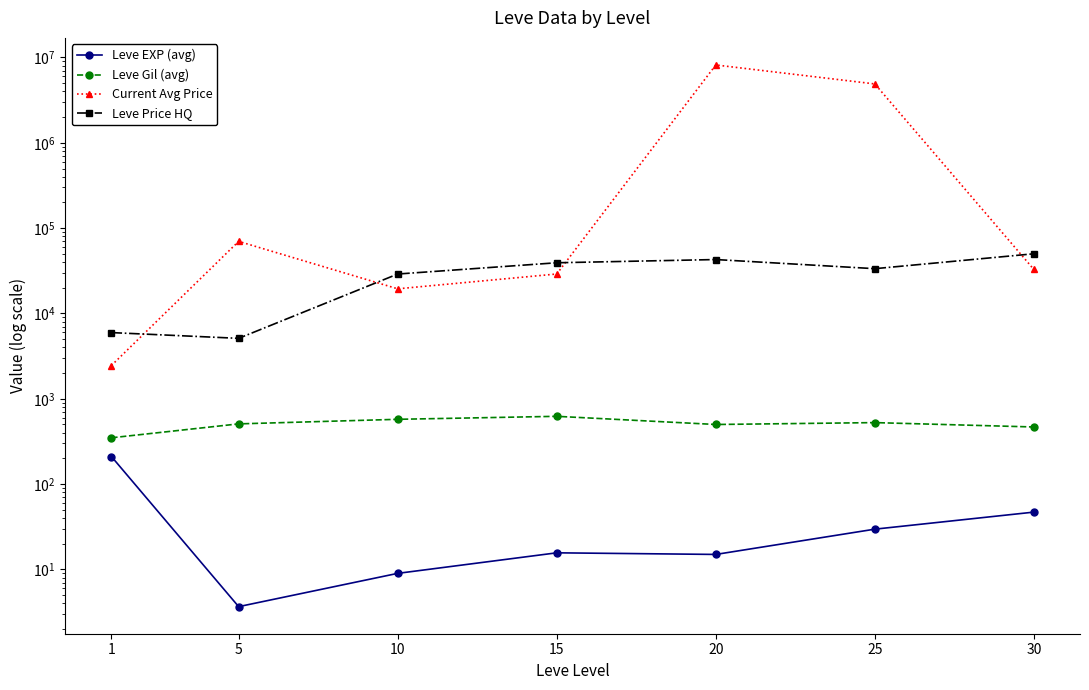

What is the sum of all Current Avg Price values?

13225269.4